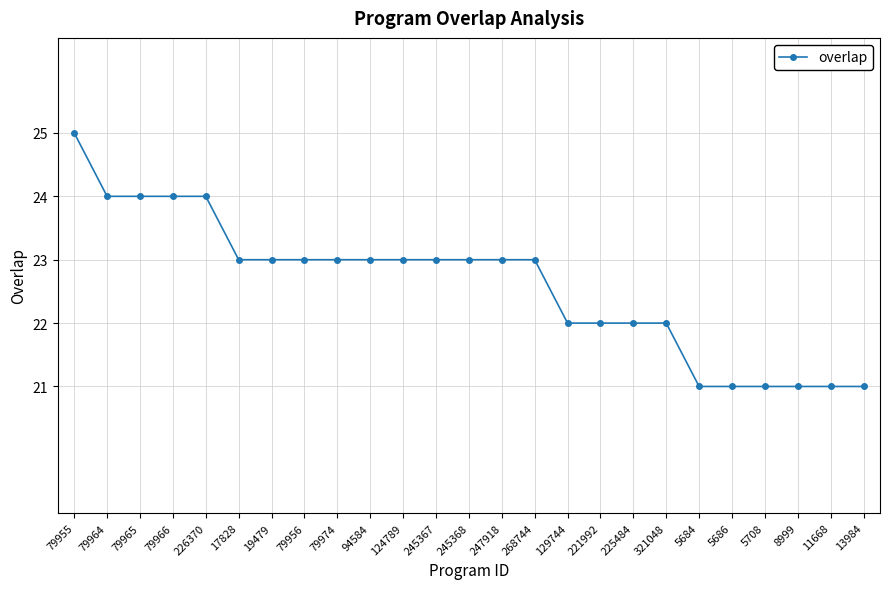

What is the label of the 8th point from the left?

79956